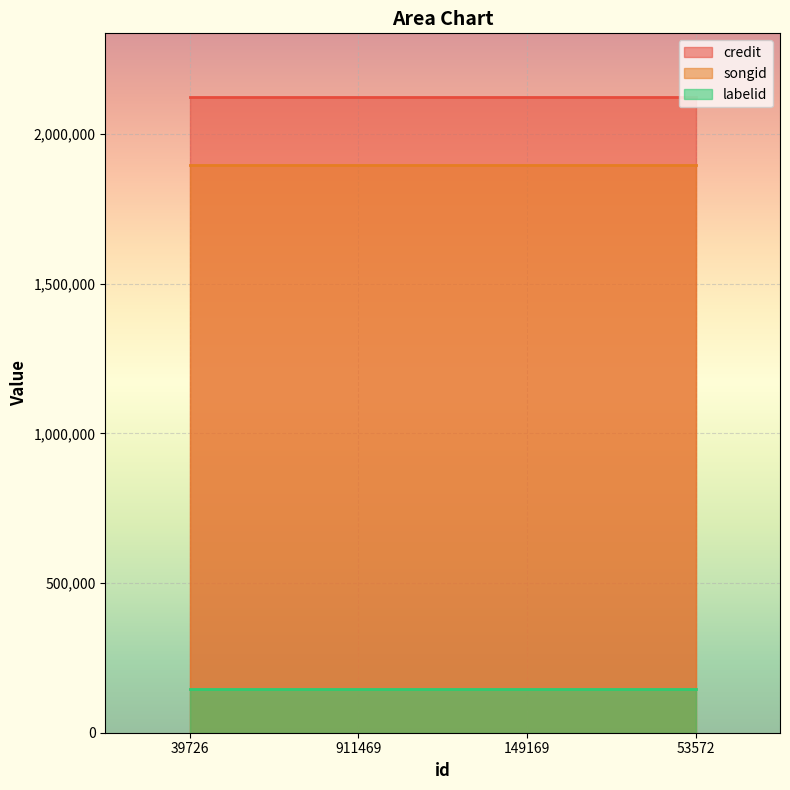

What is the smallest value displayed?

146091